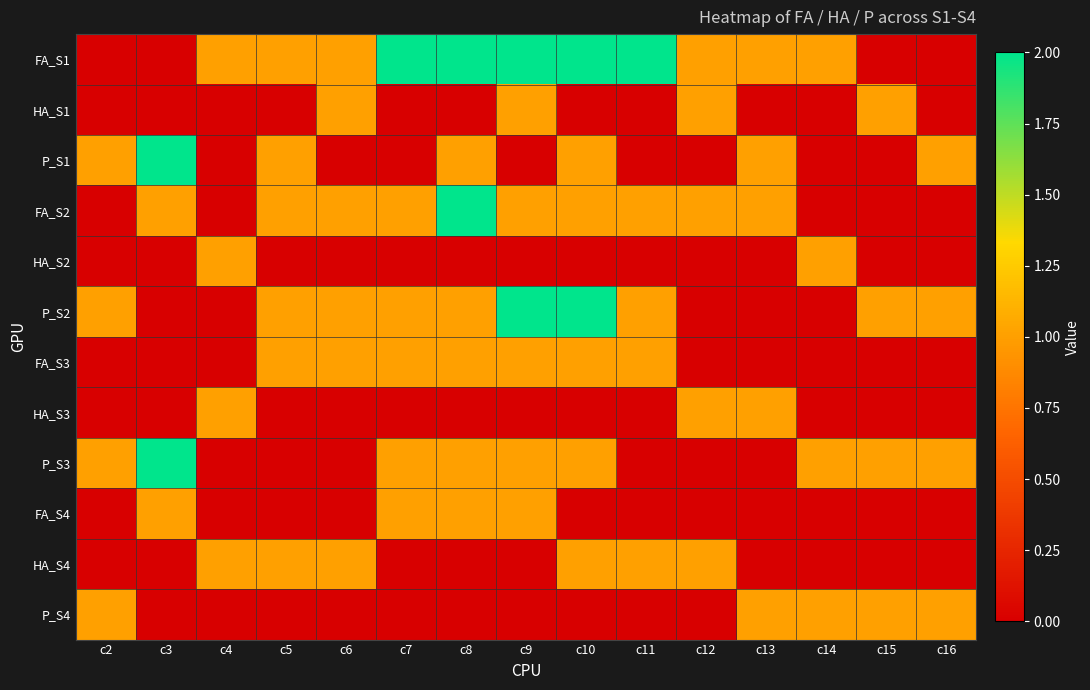

How many series are shown in this chart?

12